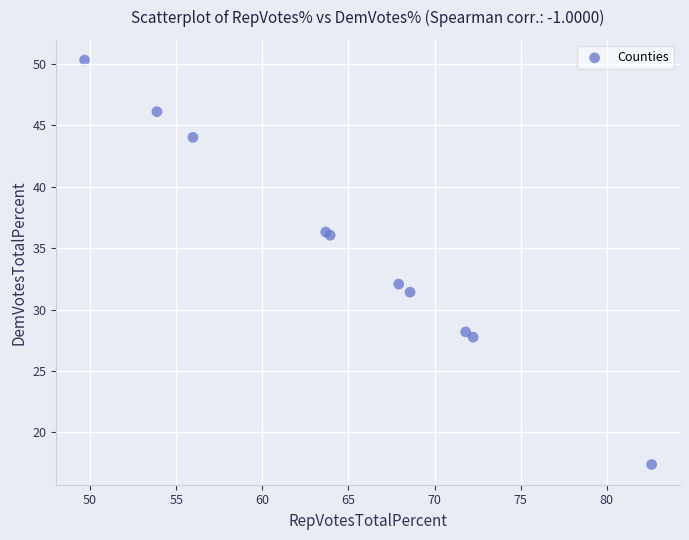

What Y value in the scatter plot is closest to 33?

32.1